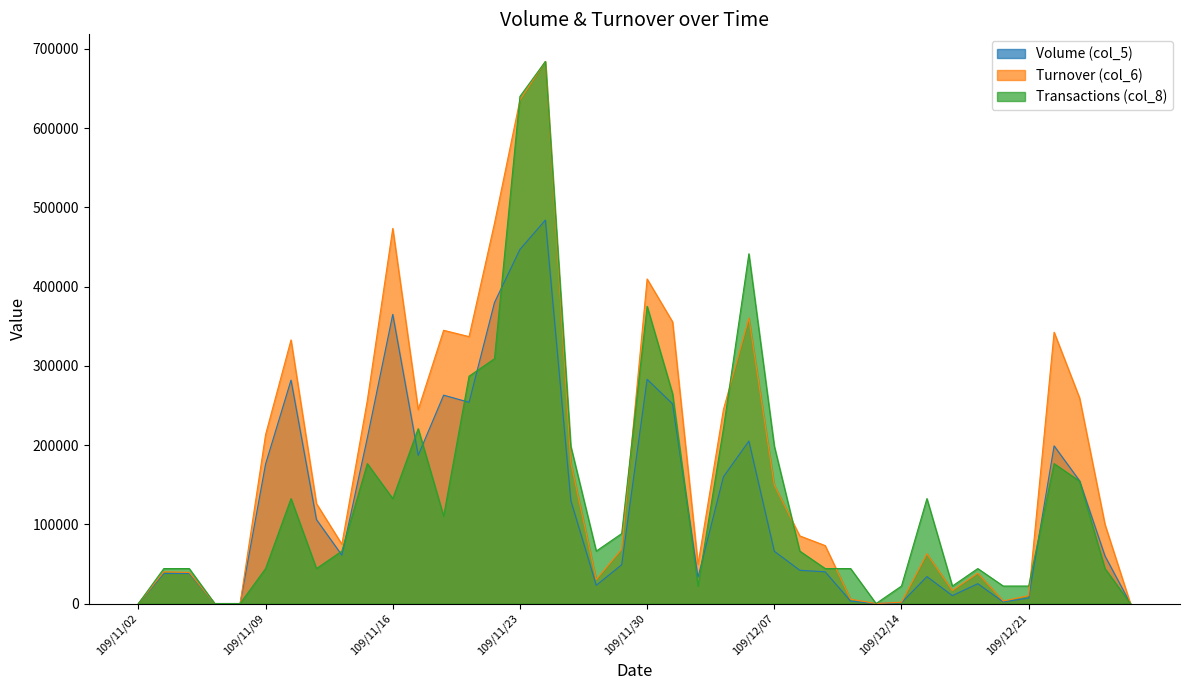

Which label corresponds to the smallest value in the chart?

109/11/02